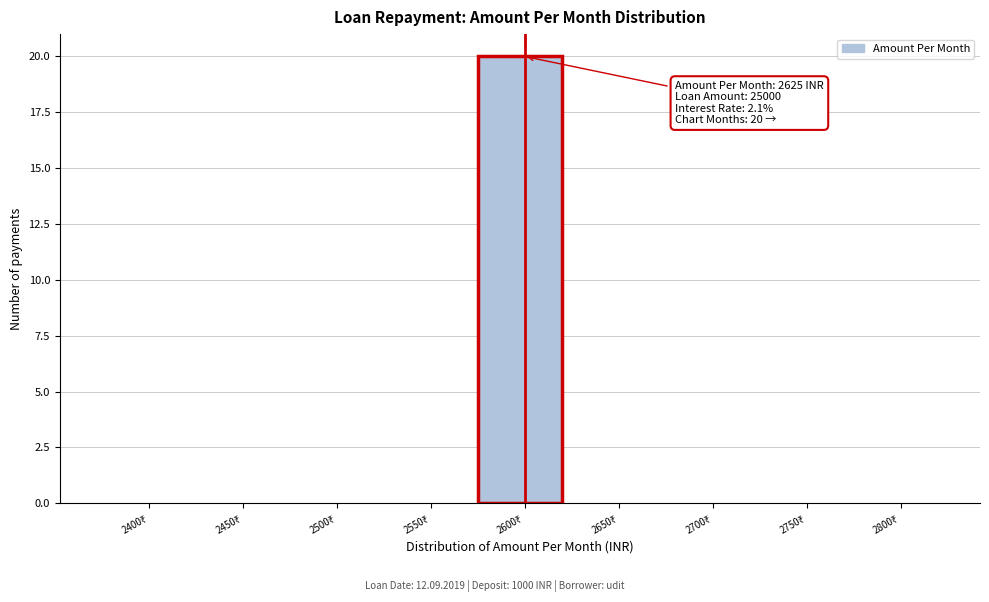

What is the sum of all values?

20